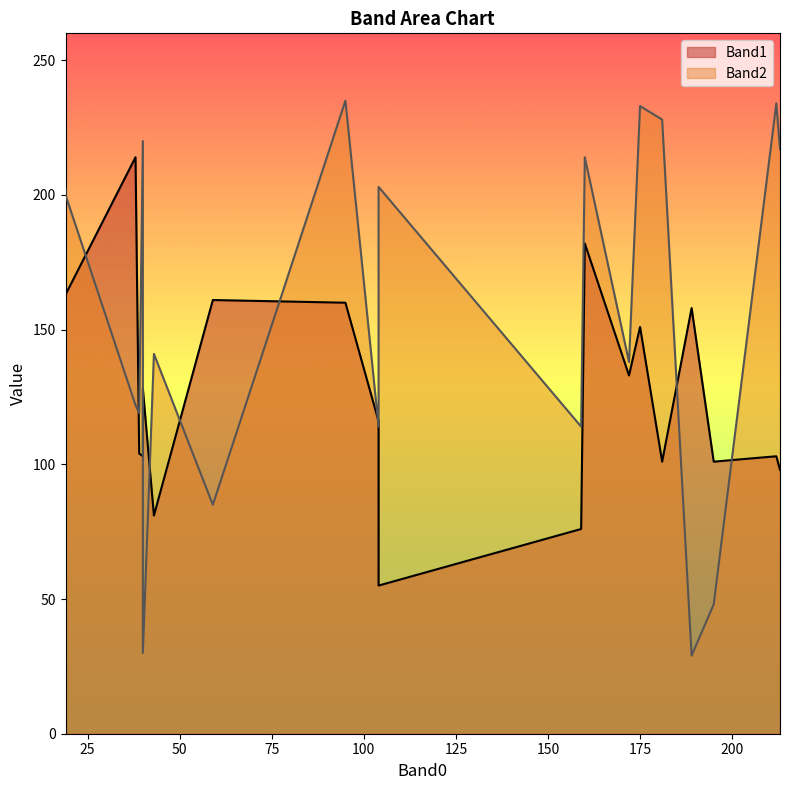

Rank the series by their average value, from lowest to highest.

Band1, Band2